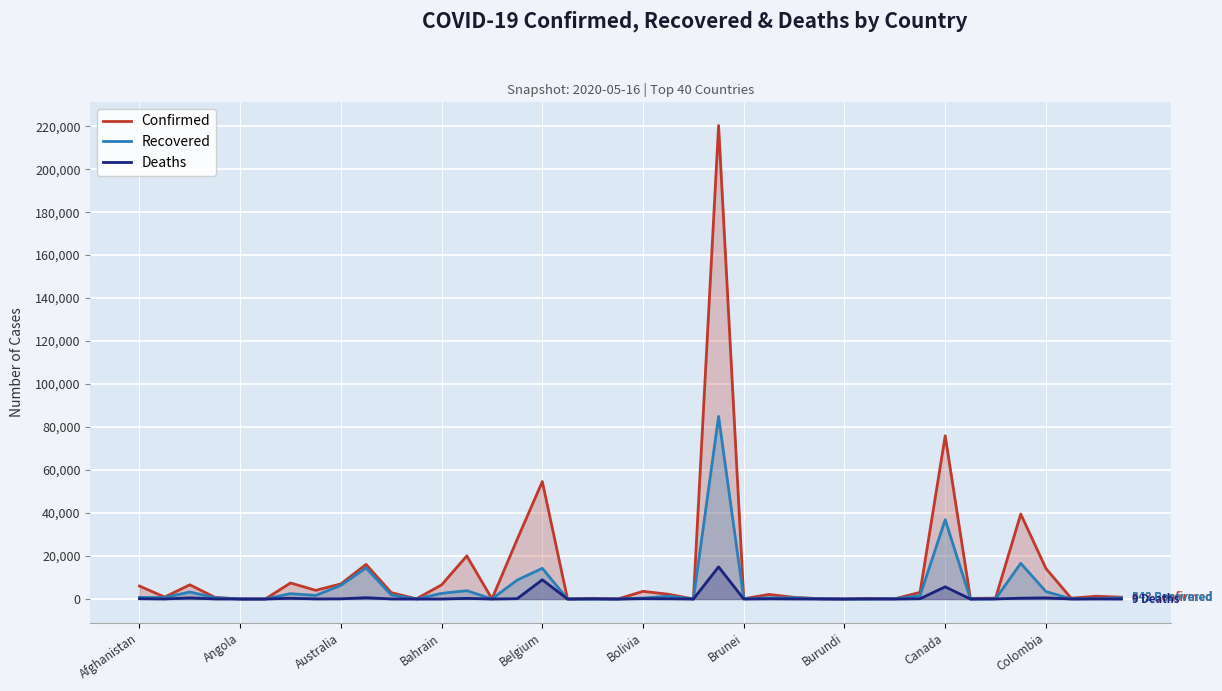

Where is Recovered nearest to the value 42487?

Canada